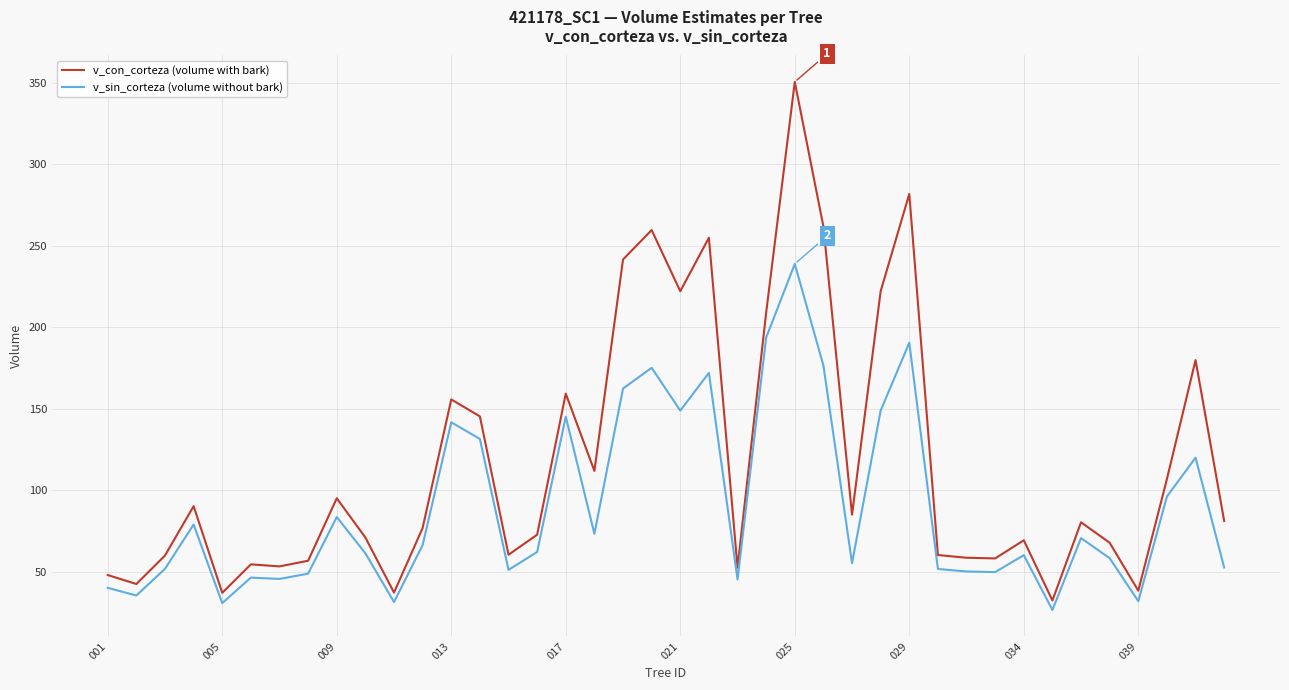

What is the minimum value for v_sin_corteza (volume without bark)?

26.5